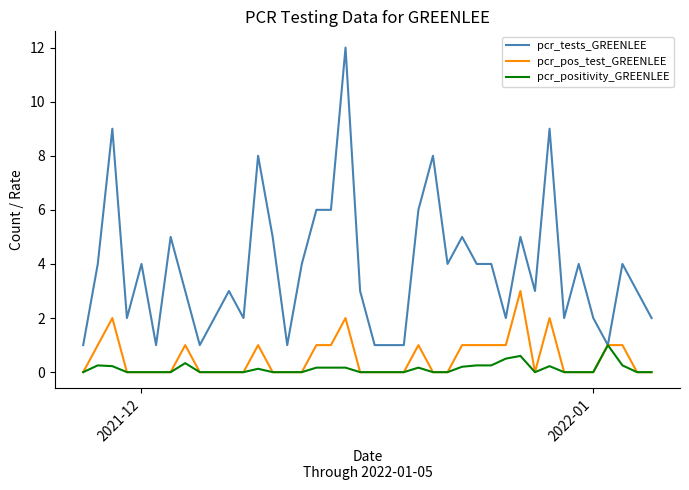

List the series in order of their peak value, highest first.

pcr_tests_GREENLEE, pcr_pos_test_GREENLEE, pcr_positivity_GREENLEE